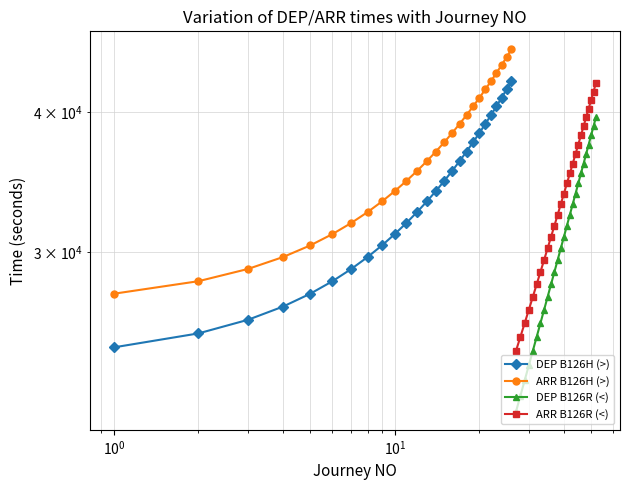

How many categories are shown in the chart?

26